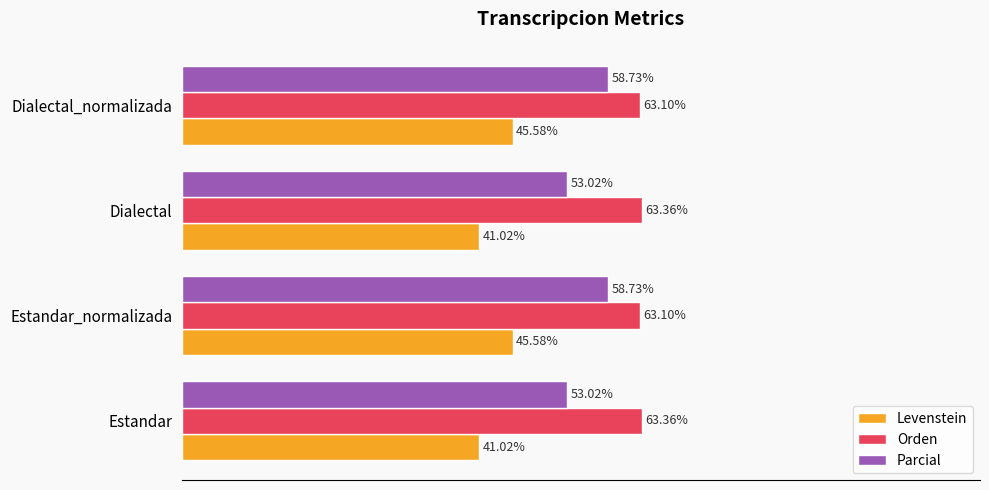

Is the value of Parcial at Estandar_normalizada greater than the value of Orden at Dialectal?

No